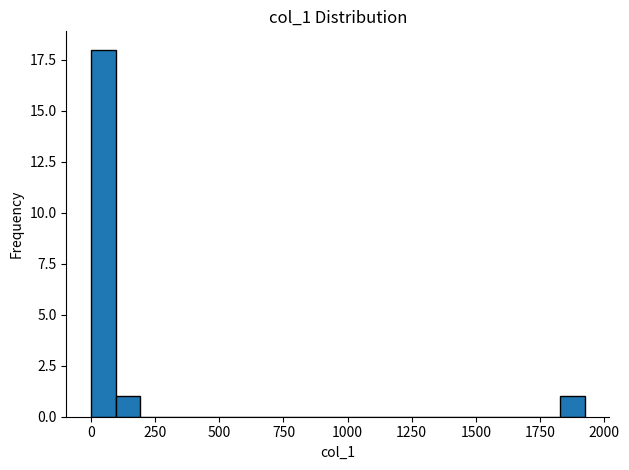

Around what value on the x-axis is the tallest bar? Give the approximate position of its centre, as read against the axis.

50